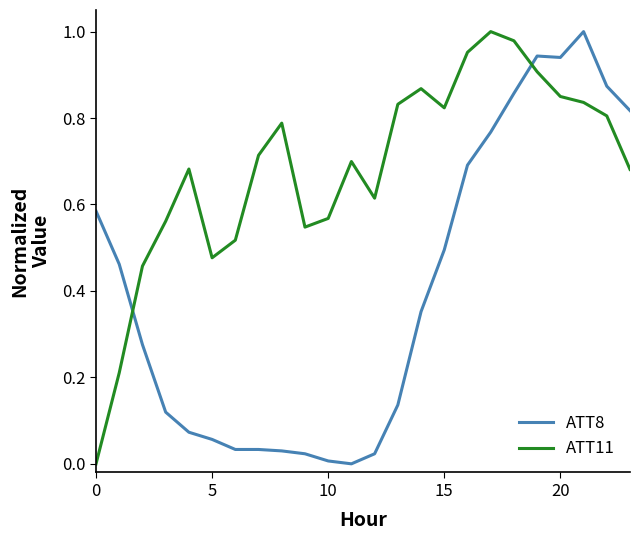

Which series has the largest total across all categories?

ATT11